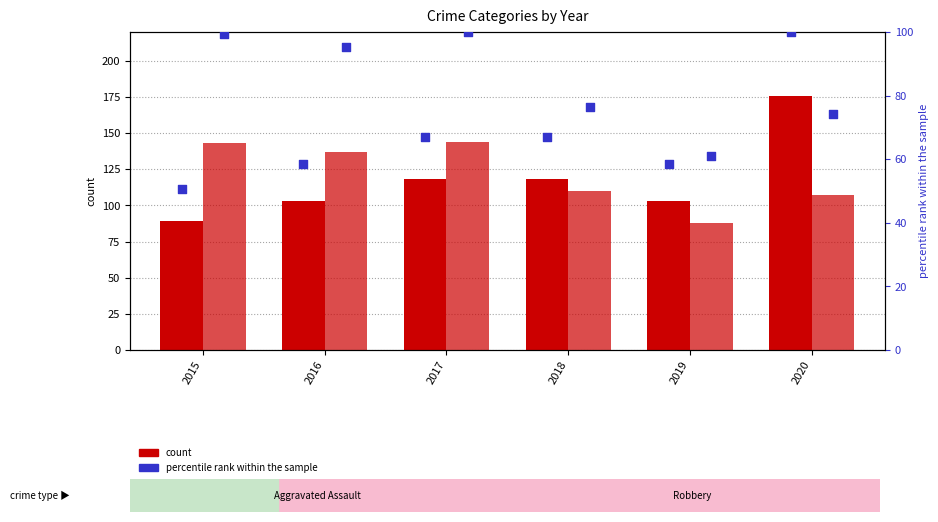

Which series reaches the maximum Y coordinate?

Aggravated Assault